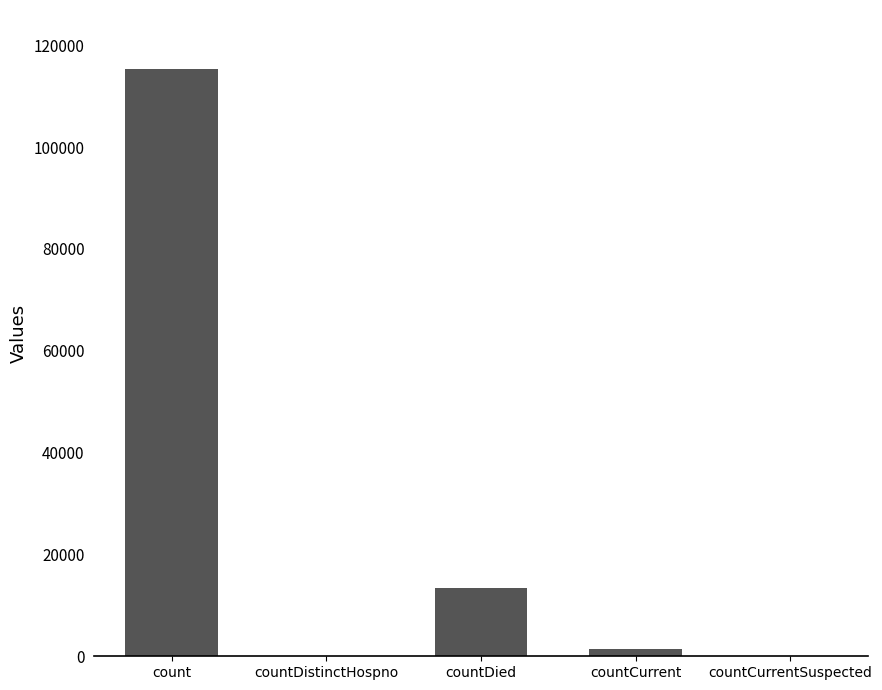

Count the number of data series in this chart.

1